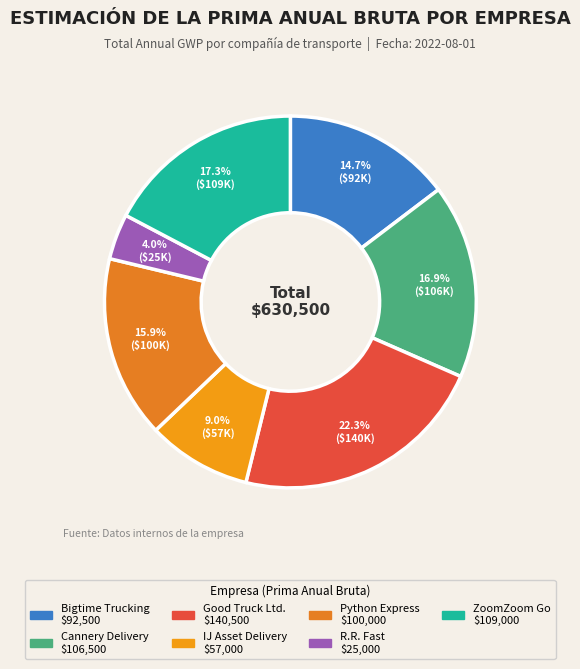

How many slices are in this pie chart?

7